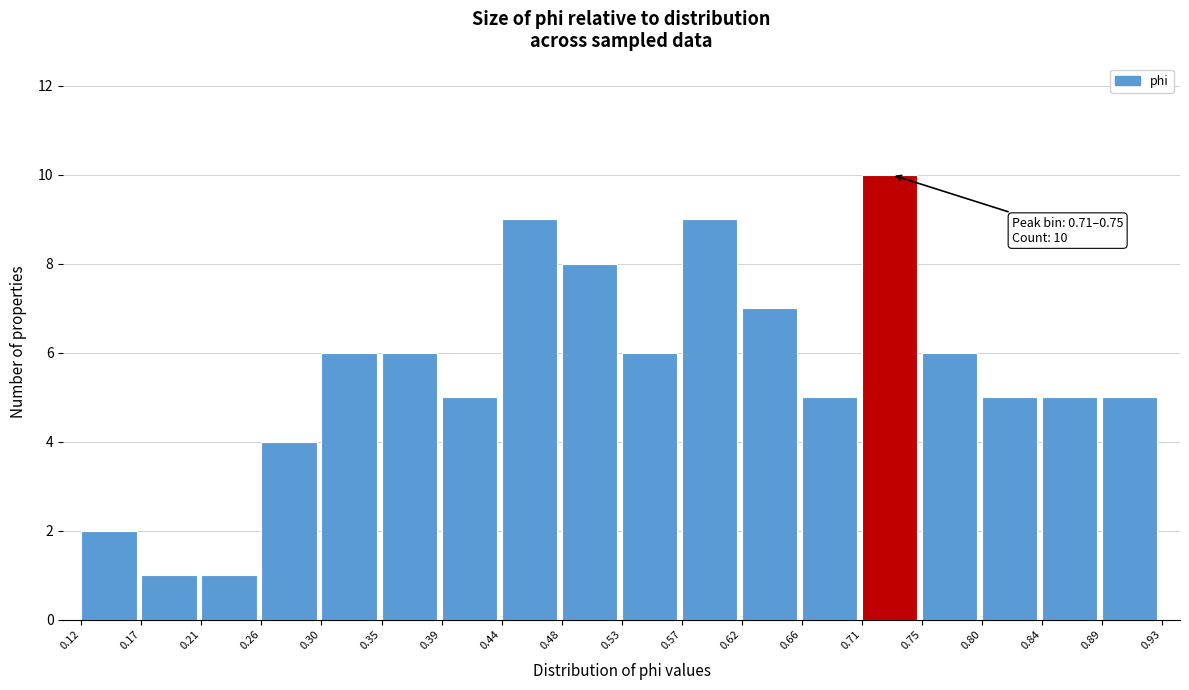

Over which range of the x-axis is the bar tallest?

0.71 to 0.75